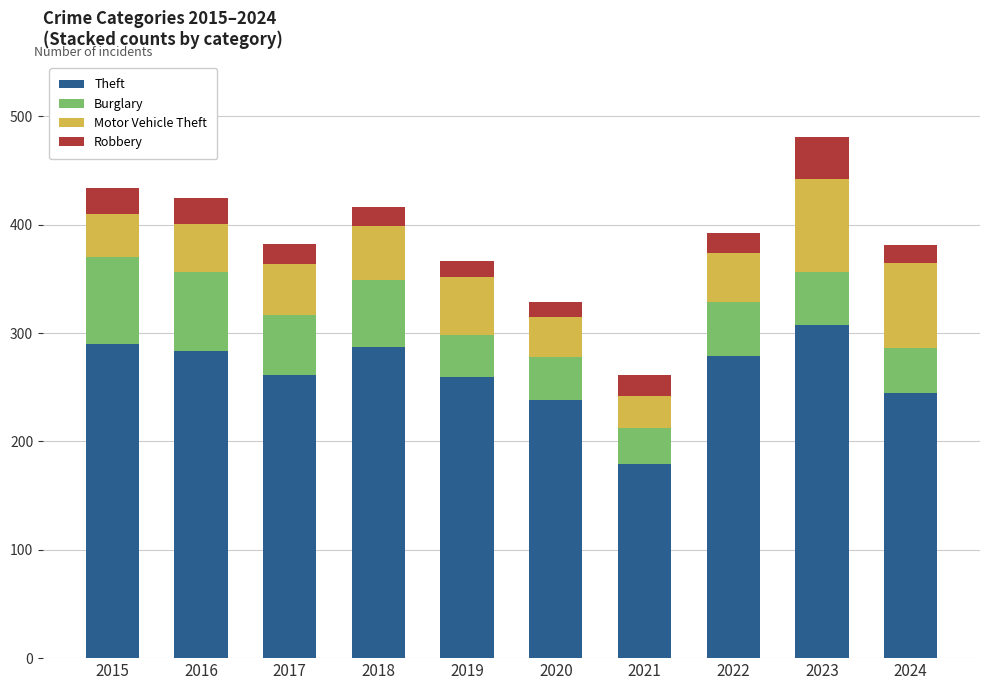

At which category is the sum across all series the highest?

2023